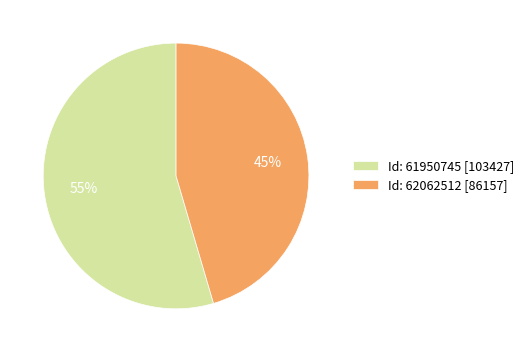

Is the sum of Id: 62062512 [86157] and Id: 61950745 [103427] greater than half?

Yes